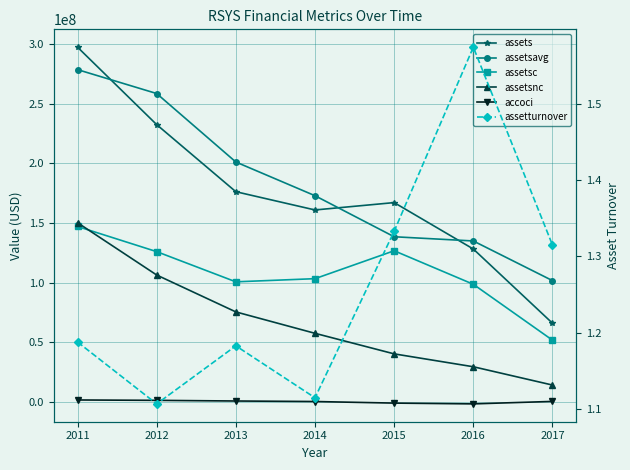

List the labels in order of assetturnover value, smallest first.

2012, 2014, 2013, 2011, 2017, 2015, 2016